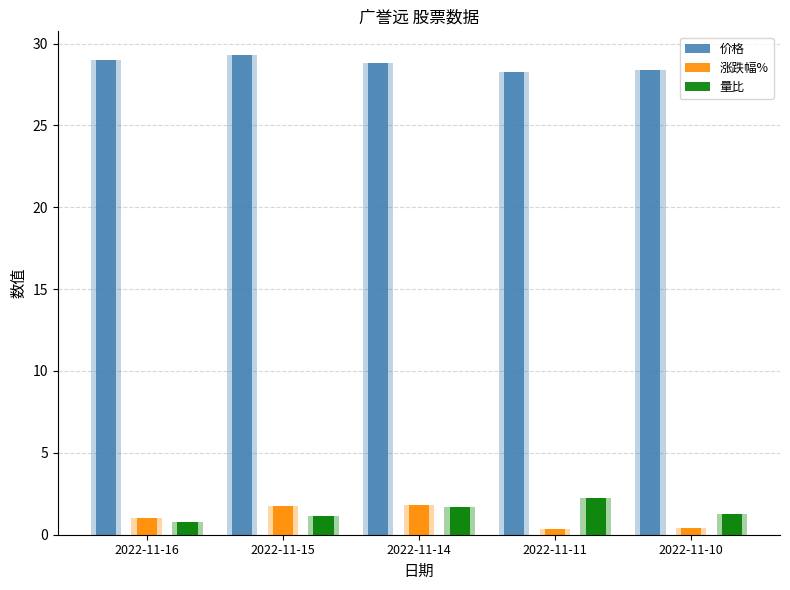

What is the difference between the second highest and second lowest values in the 涨跌幅% series?

1.3